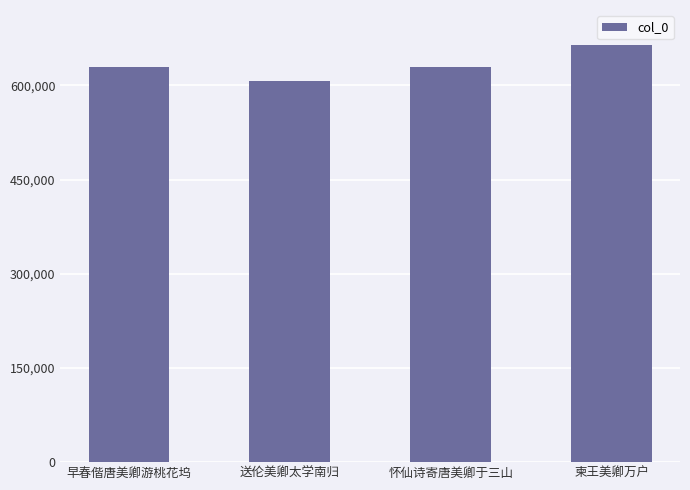

What is the label of the 2nd bar from the right?

怀仙诗寄唐美卿于三山